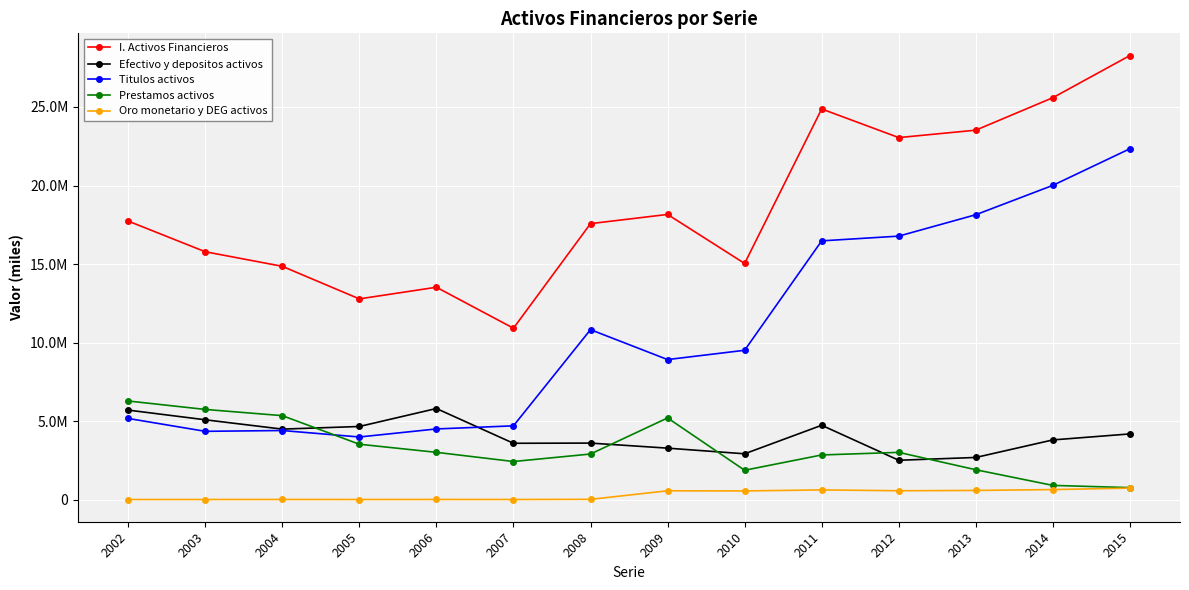

At which label is Efectivo y depositos activos closest to 4171480?

2015